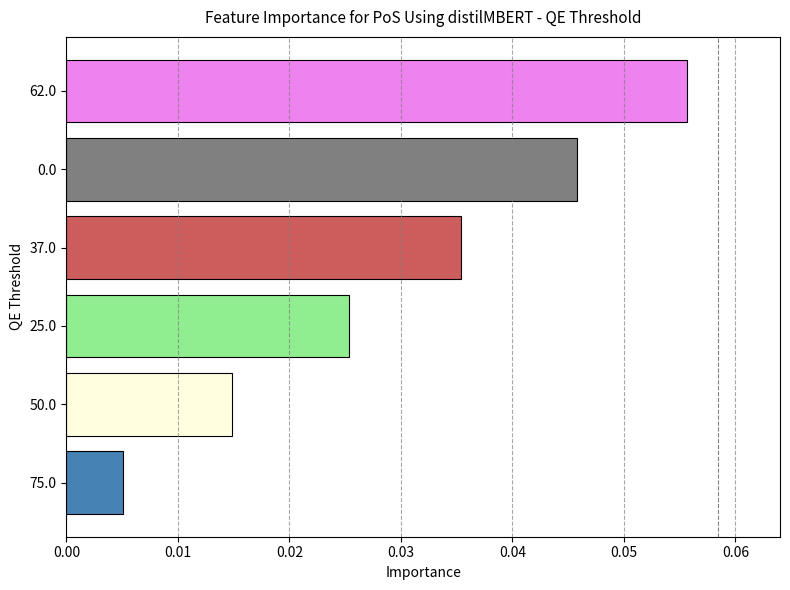

Between 62.0 and 25.0, which is larger?

62.0